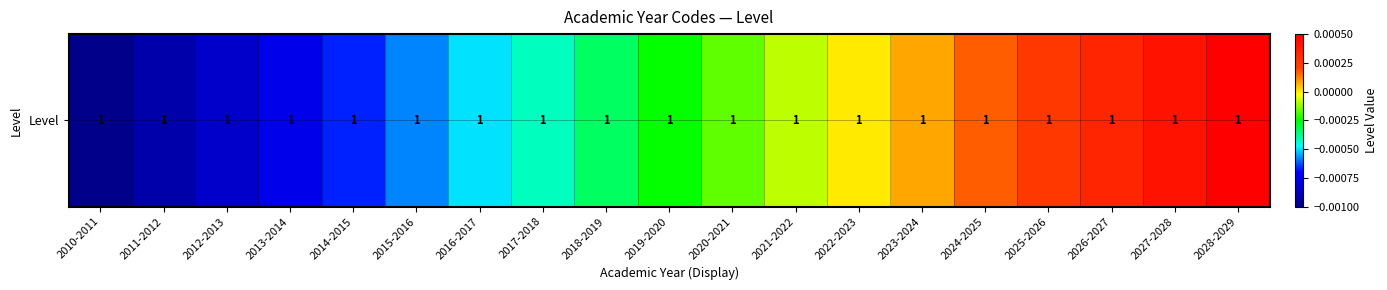

List the labels in order of value, largest first.

2028-2029, 2027-2028, 2026-2027, 2025-2026, 2024-2025, 2023-2024, 2022-2023, 2021-2022, 2020-2021, 2019-2020, 2018-2019, 2017-2018, 2016-2017, 2015-2016, 2014-2015, 2013-2014, 2012-2013, 2011-2012, 2010-2011